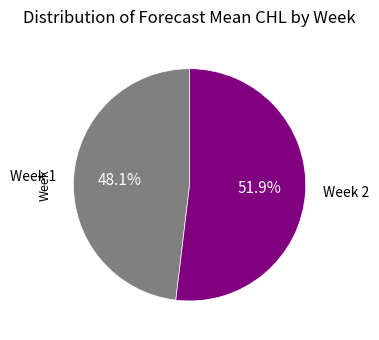

Does any single category account for the majority?

Yes